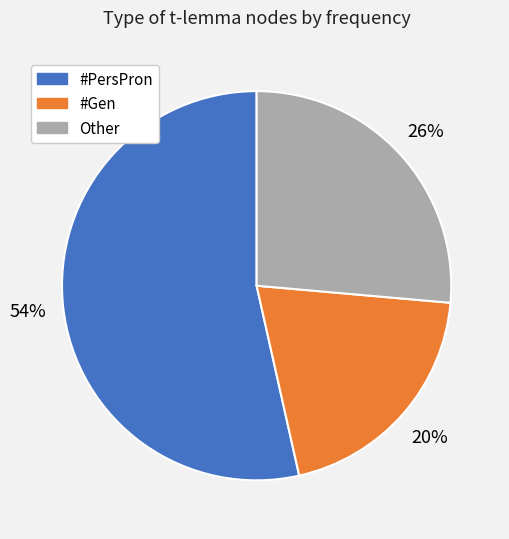

Does any single category account for the majority?

Yes